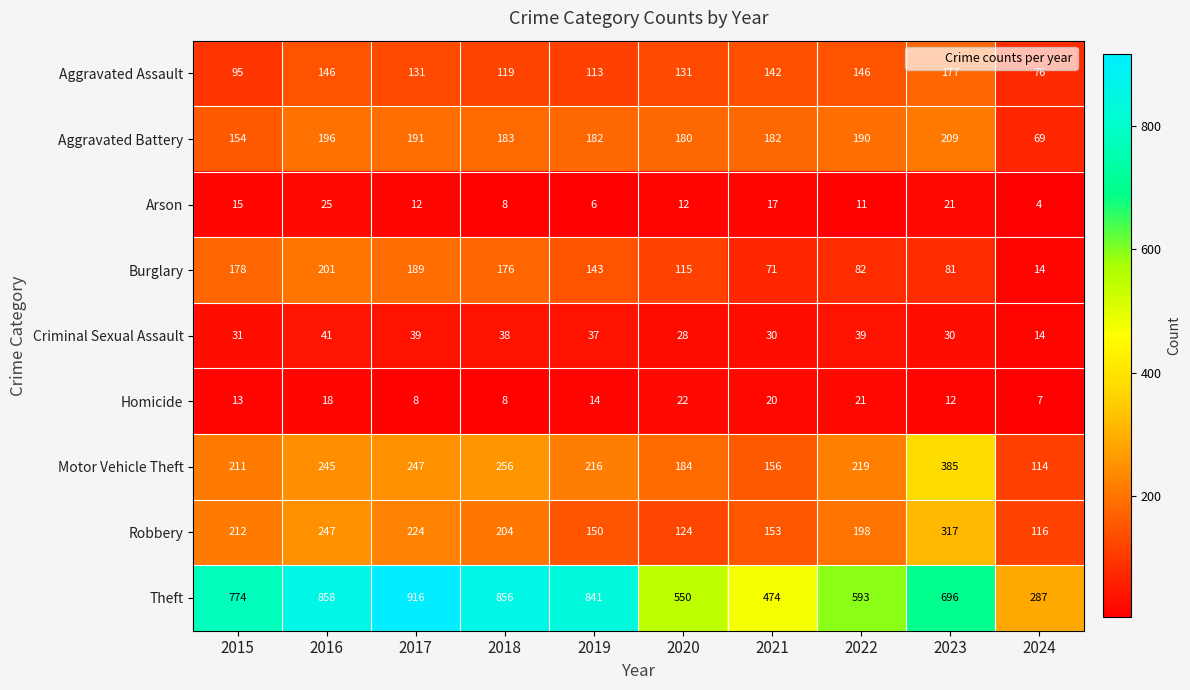

The Arson series shows 16 at 2017. True or false?

False